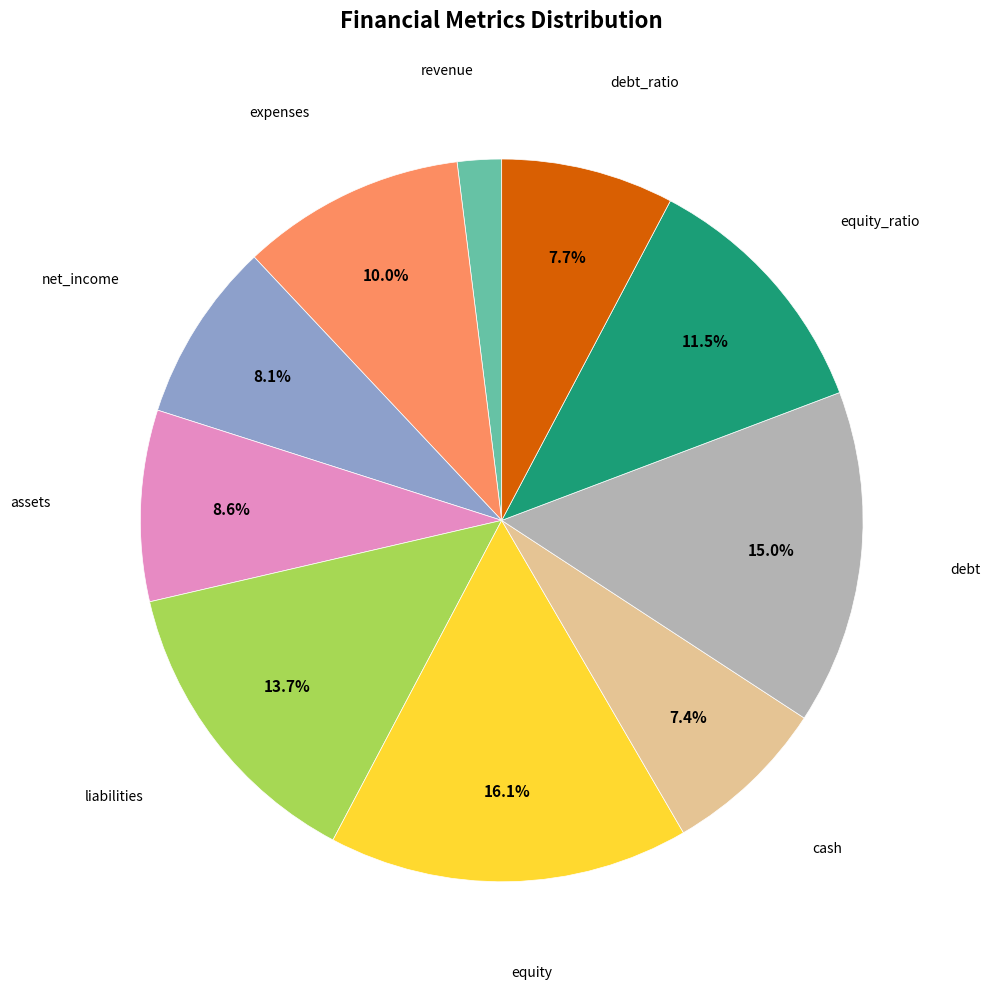

Does any single category account for the majority?

No